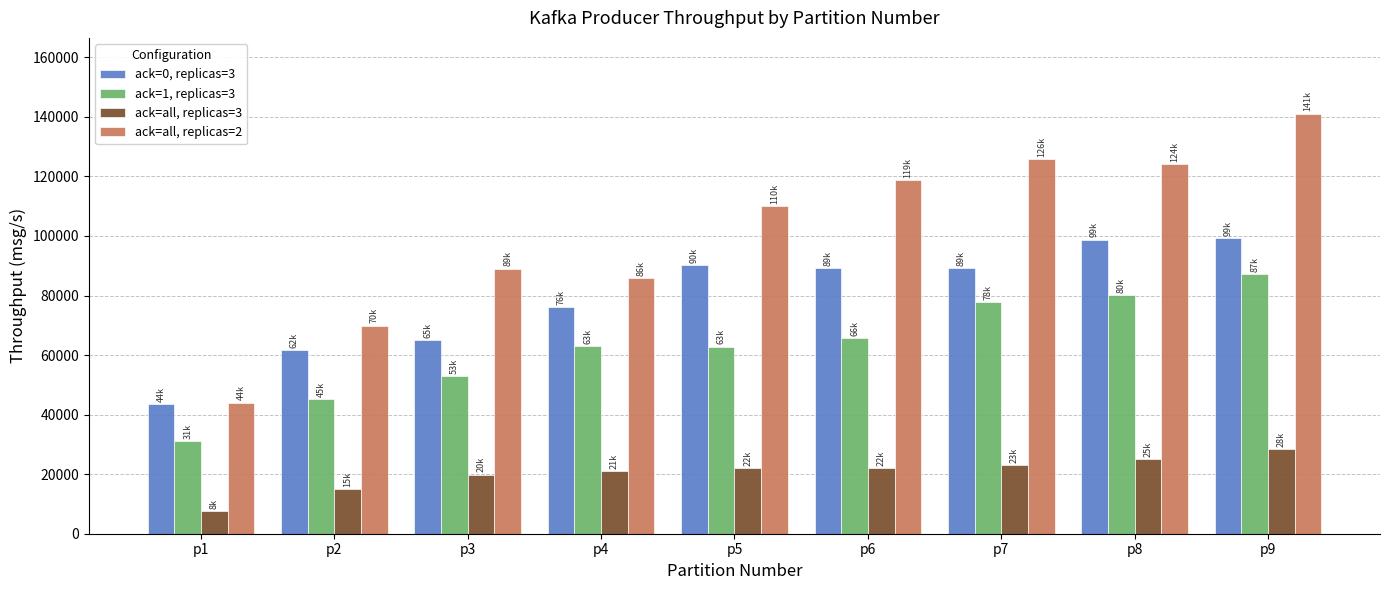

How many distinct data groups are displayed?

4